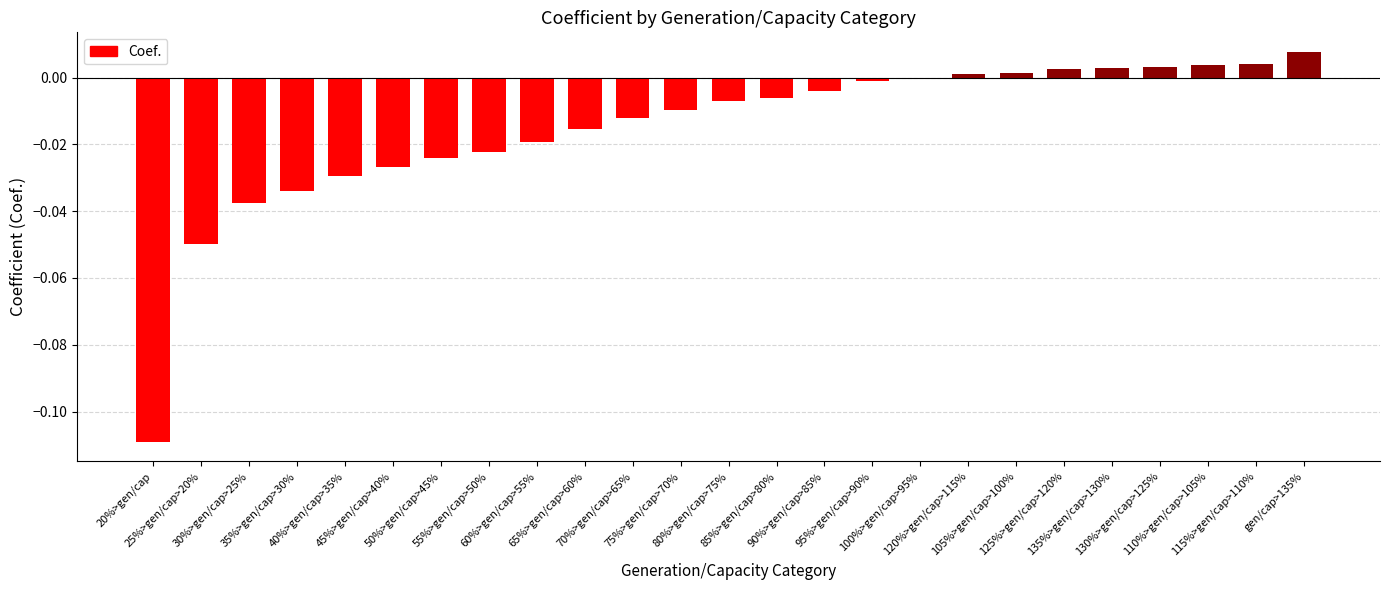

What is the sum of all values?

-0.4